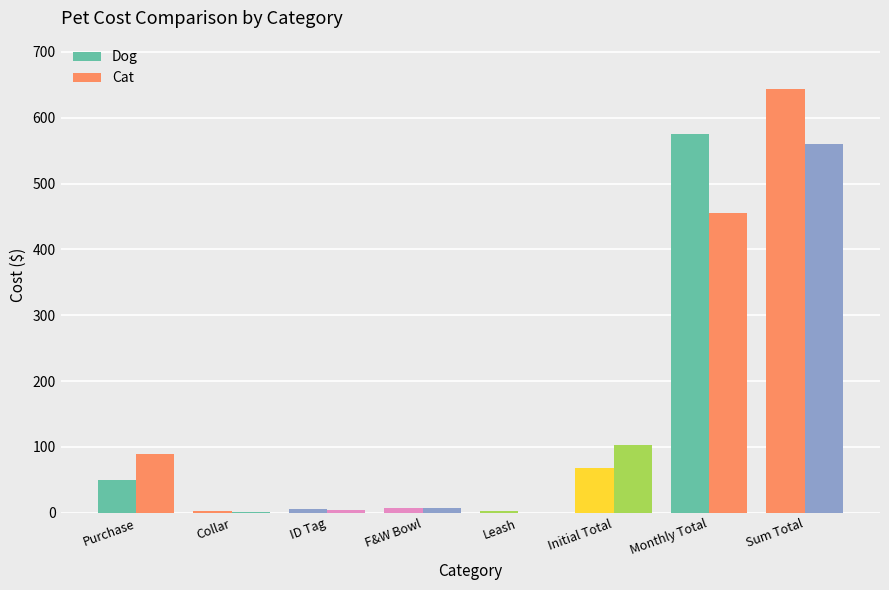

What is the label of the 3rd bar from the left?

ID Tag